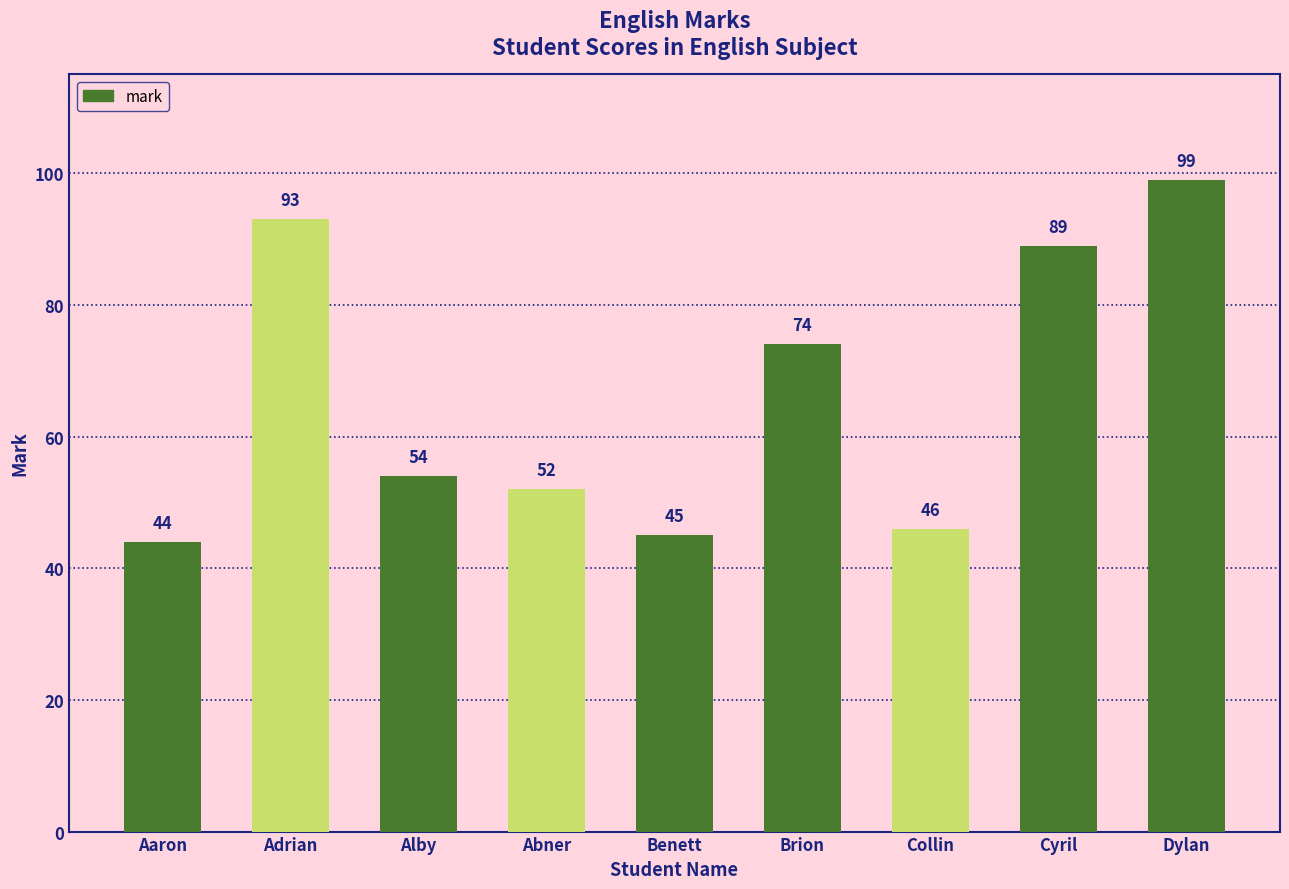

At which label is the value closest to 71?

Brion